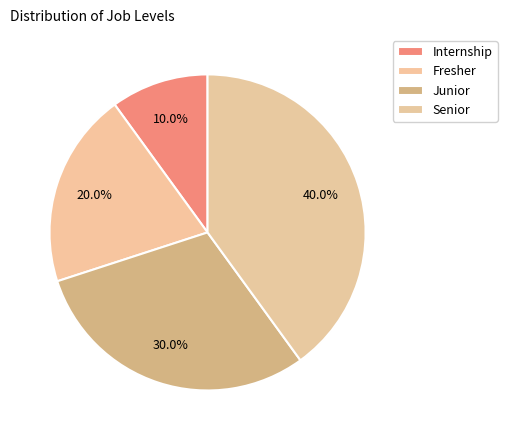

Which has a higher value, Senior or Internship?

Senior